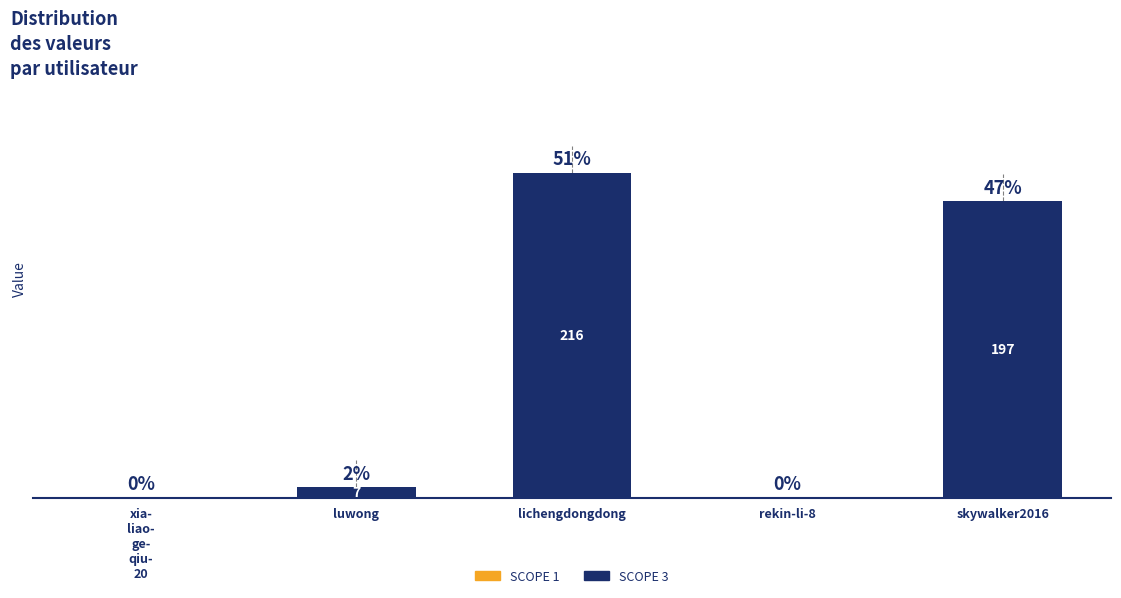

Which label corresponds to the largest value in the chart?

lichengdongdong